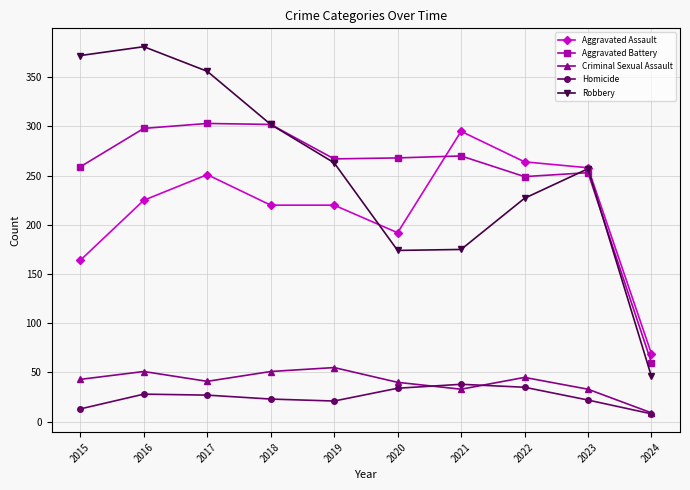

At 2015, list the series in order from largest to smallest.

Robbery, Aggravated Battery, Aggravated Assault, Criminal Sexual Assault, Homicide